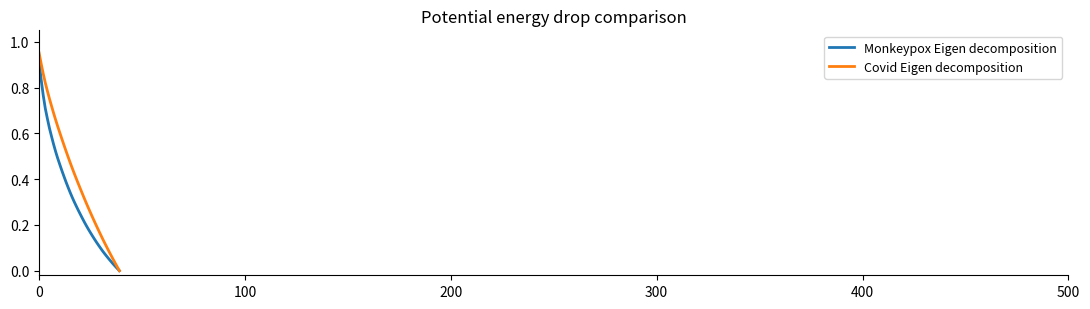

Which series has the widest spread of values?

Covid Eigen decomposition